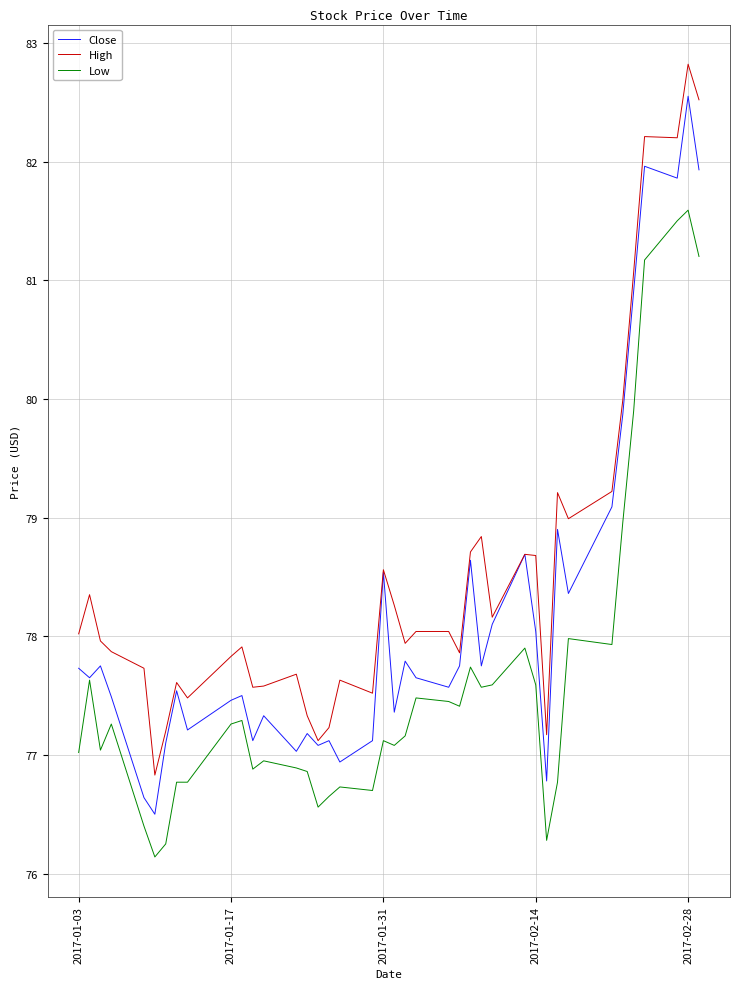

True or false: High and Low cross at least once.

False